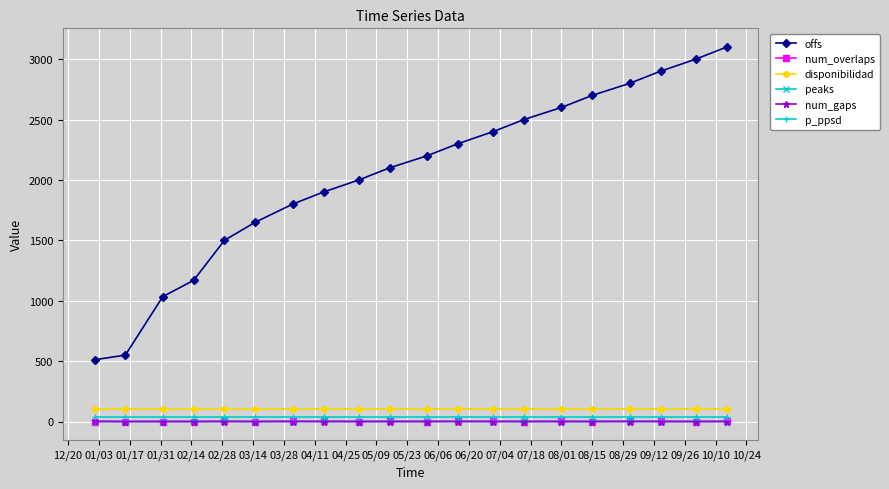

How many data points in offs are less than 2200?

10